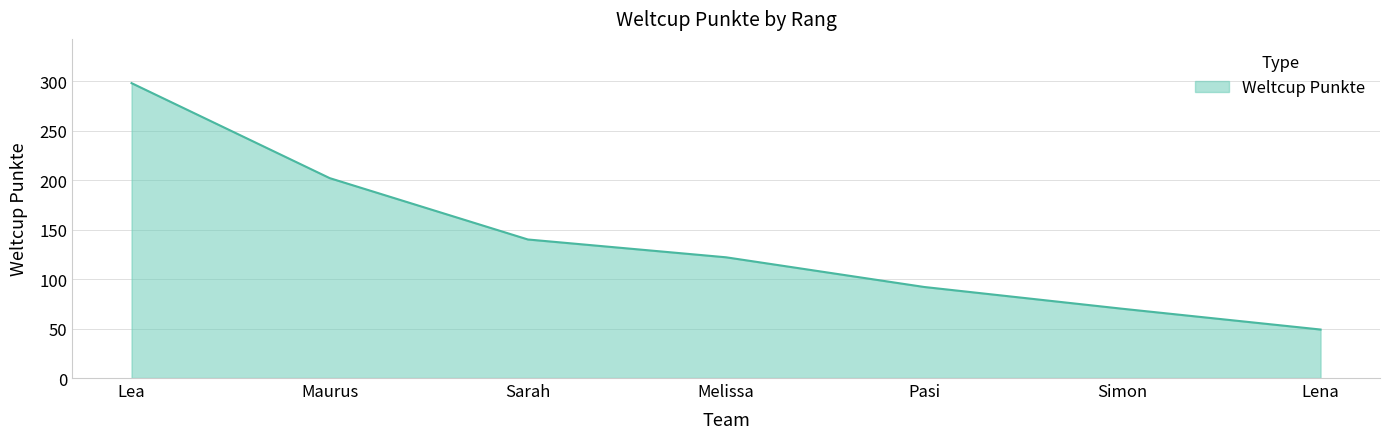

What is the greatest value displayed?

298